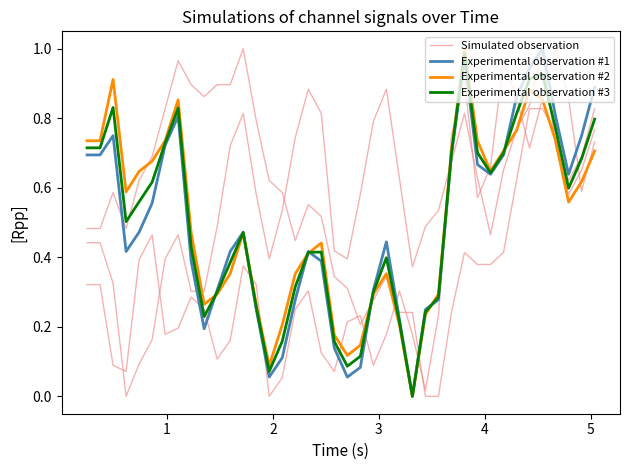

True or false: Simulated observation and Experimental observation #1 cross at least once.

True